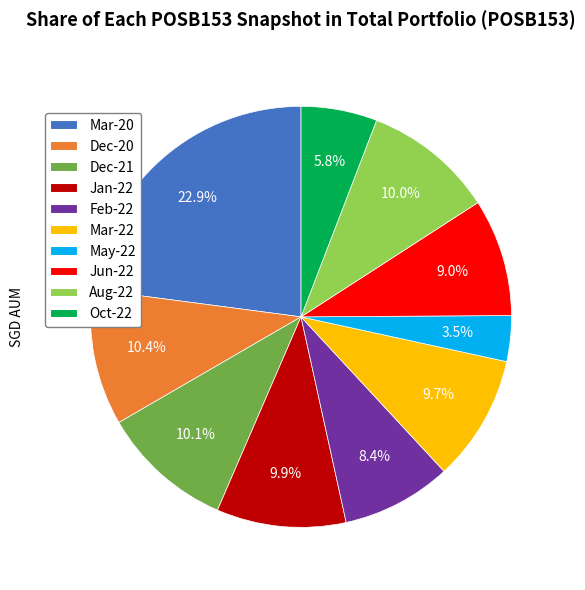

Between Mar-20 and Oct-22, which is larger?

Mar-20